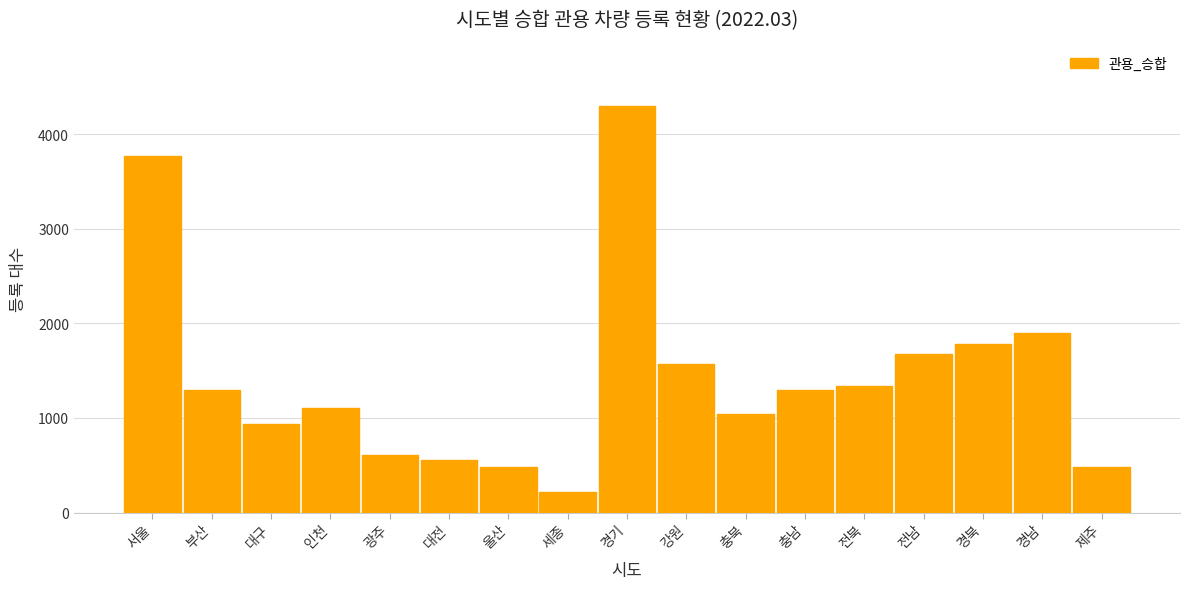

Read the value at 강원.

1568